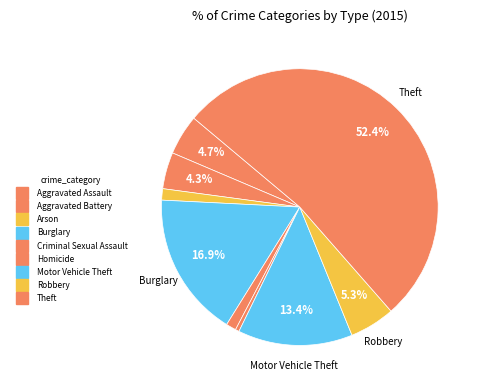

Is it true that Homicide is 15% of the pie?

False